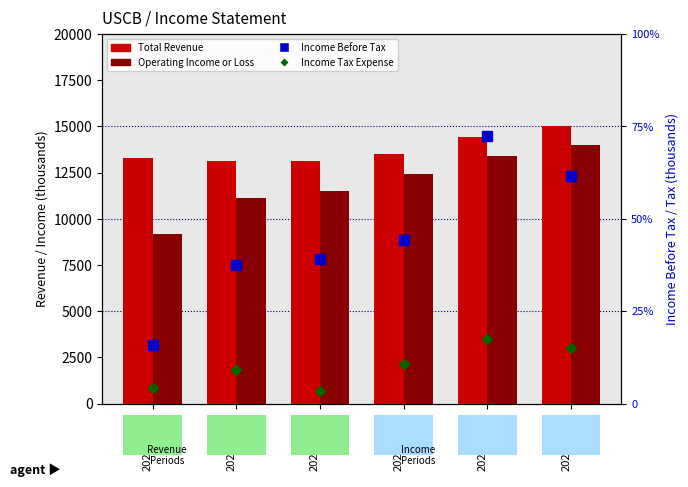

Which category has the lowest value in the Total Revenue series?

2020-09-30